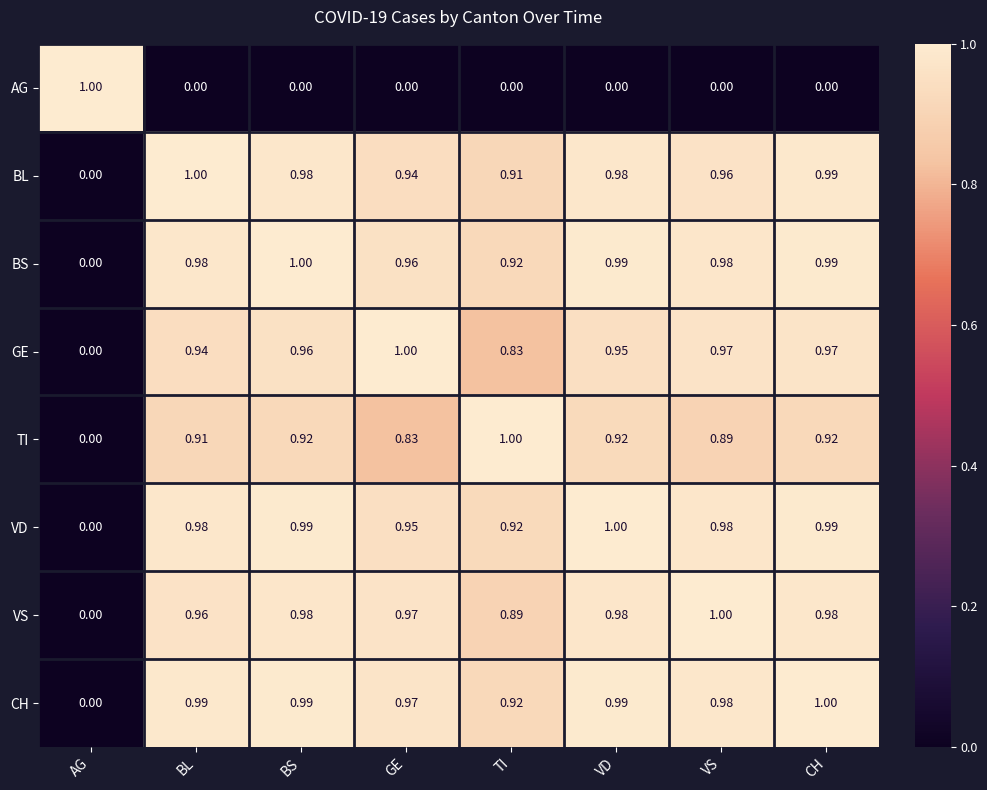

Count the number of categories in the chart.

8